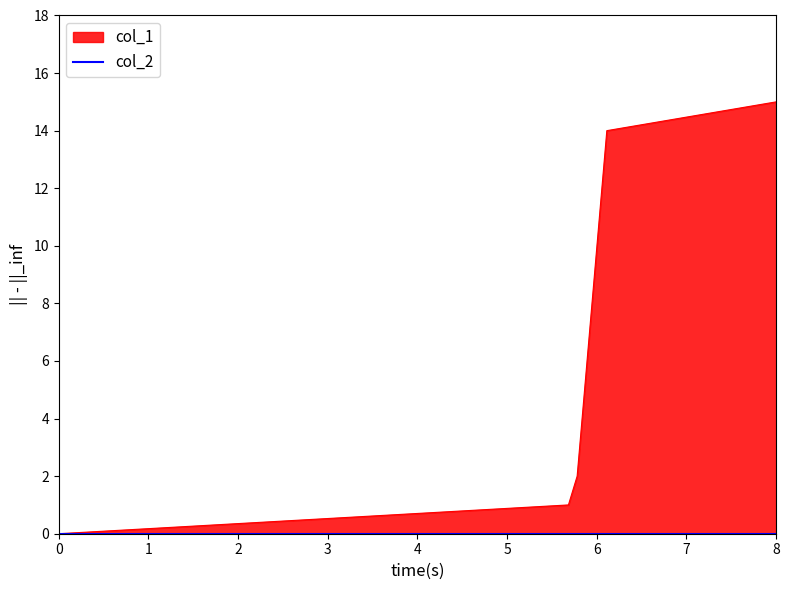

How many lines are shown in the chart?

1